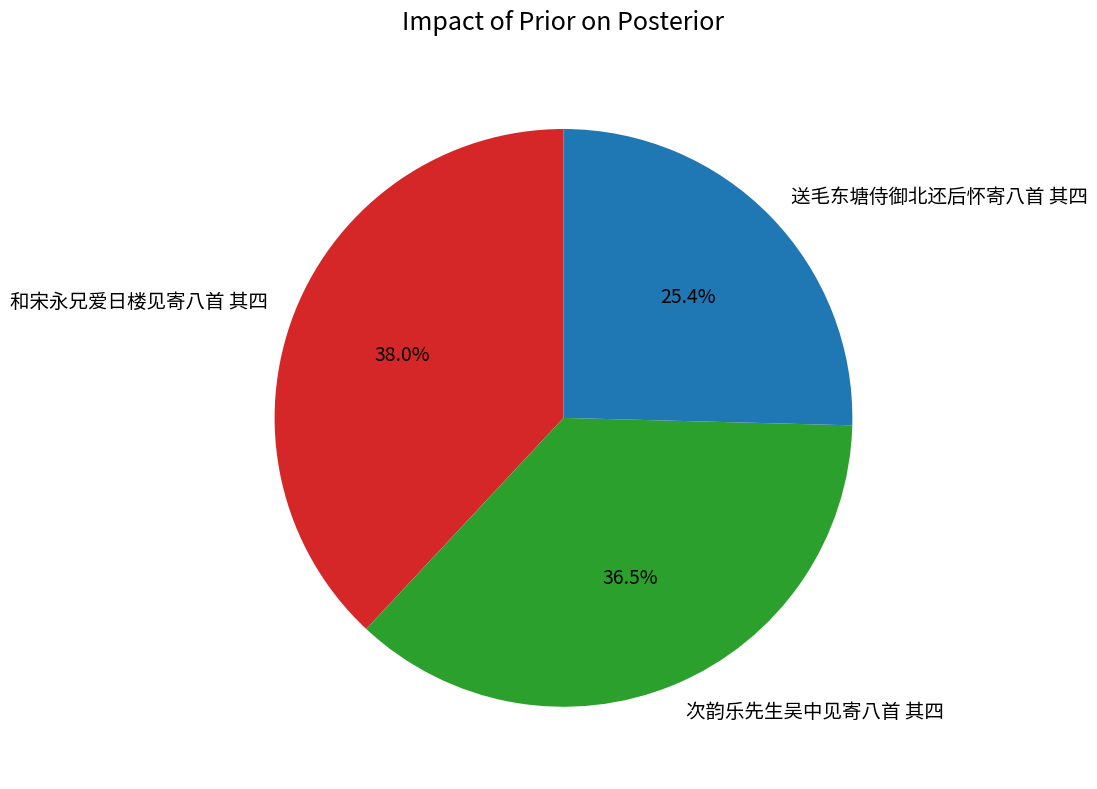

How many segments does this pie chart have?

3